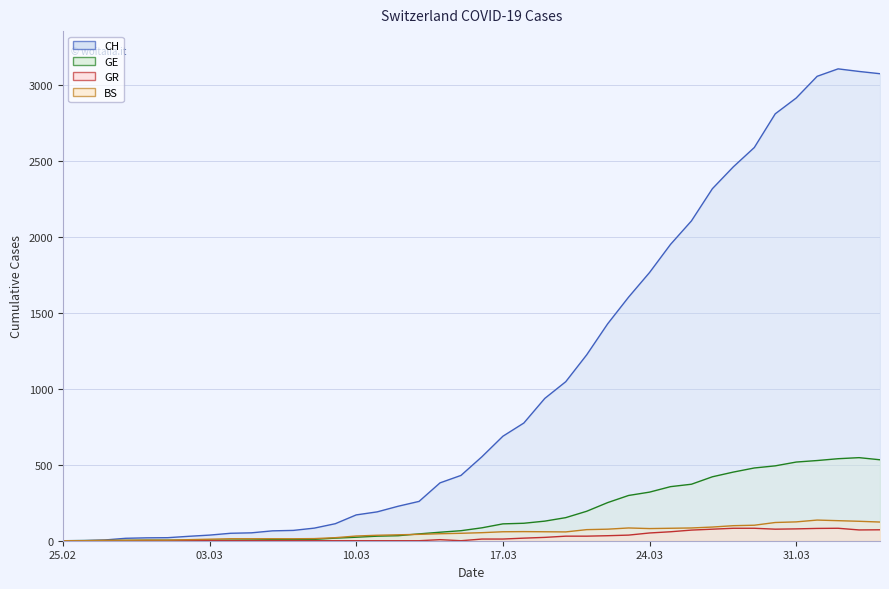

The value of GR line at 25 is 14. True or false?

False